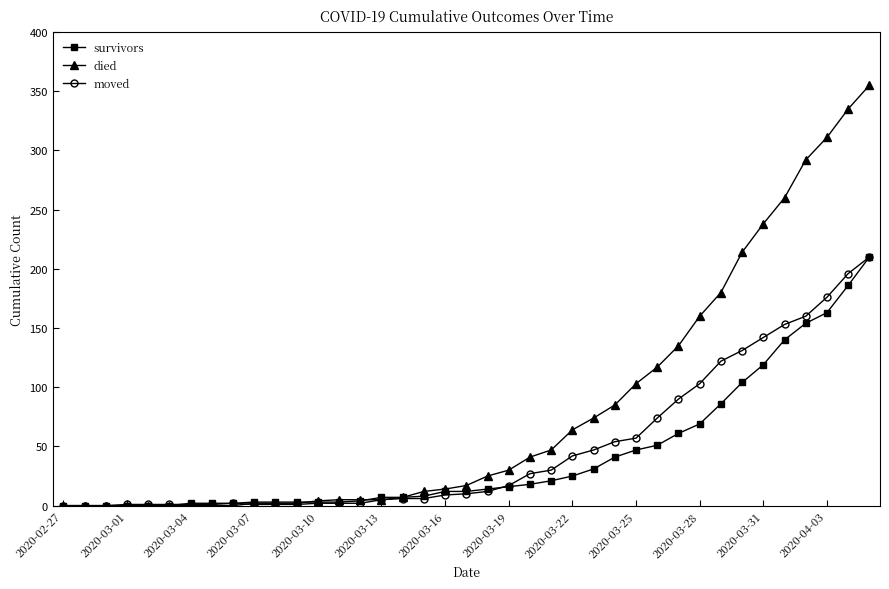

What is the highest value of the survivors series?

210